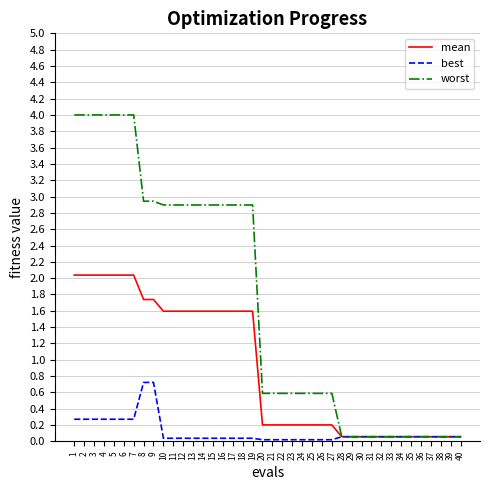

The value of worst at 21 is 0.6. True or false?

True